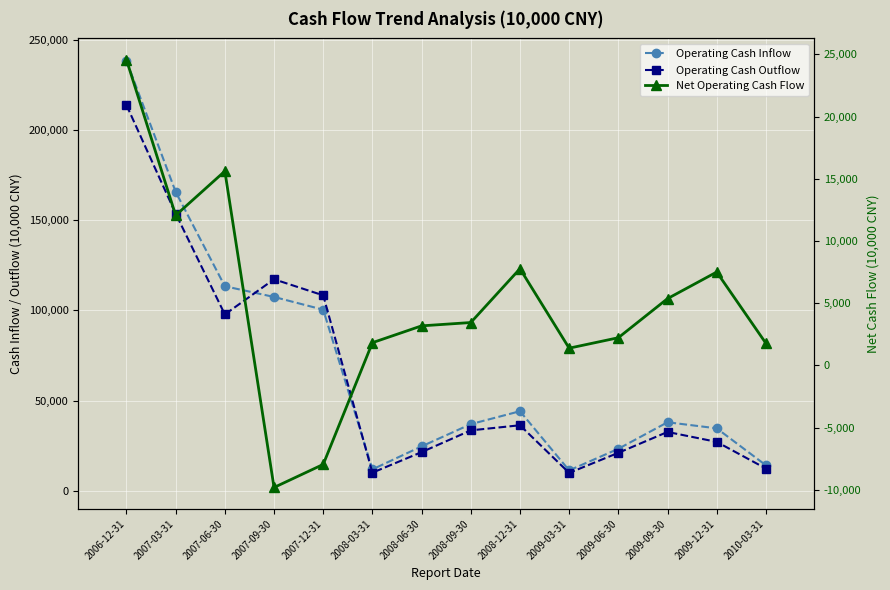

What is the lowest value of the Net Operating Cash Flow series?

-9805.0